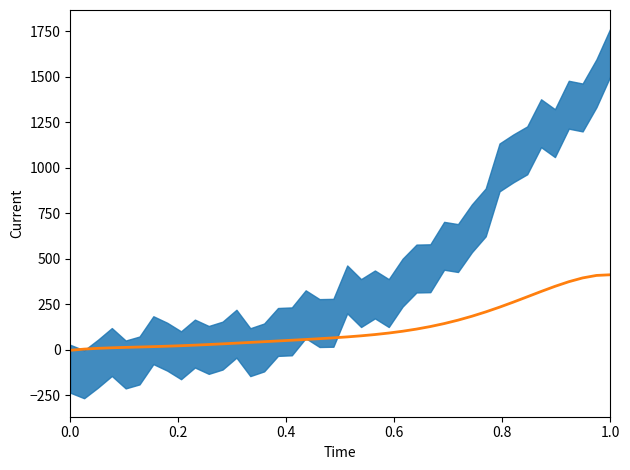

Is it true that the value at 12 is 17.2?

False